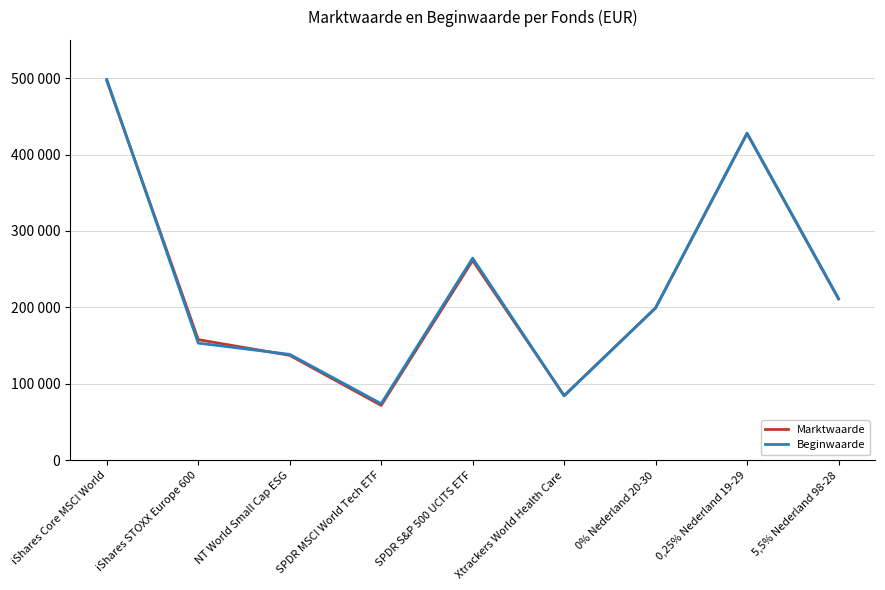

What are all the series names shown in the legend?

Marktwaarde, Beginwaarde